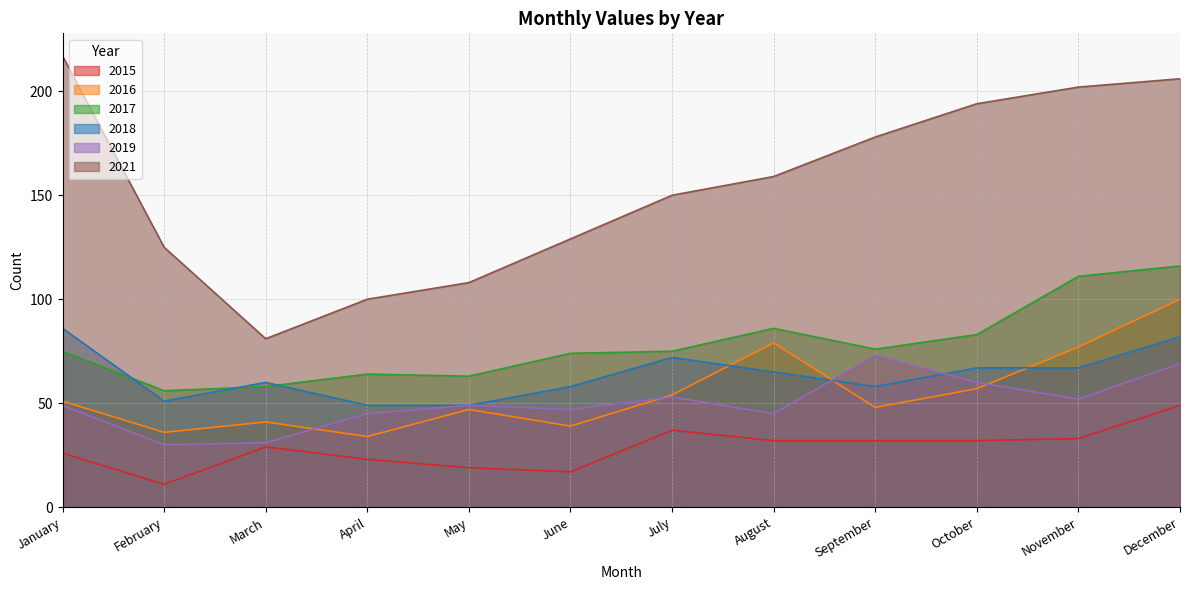

Which series has the widest spread of values?

2021